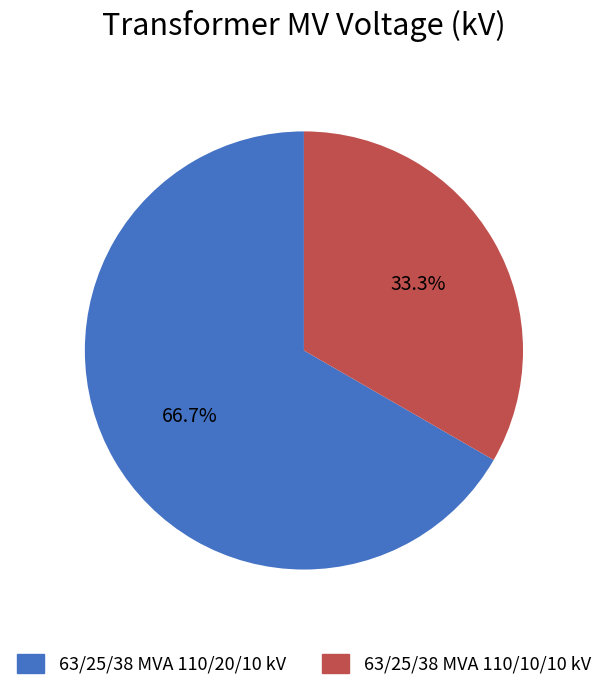

Does 63/25/38 MVA 110/10/10 kV represent more than half of the total?

No